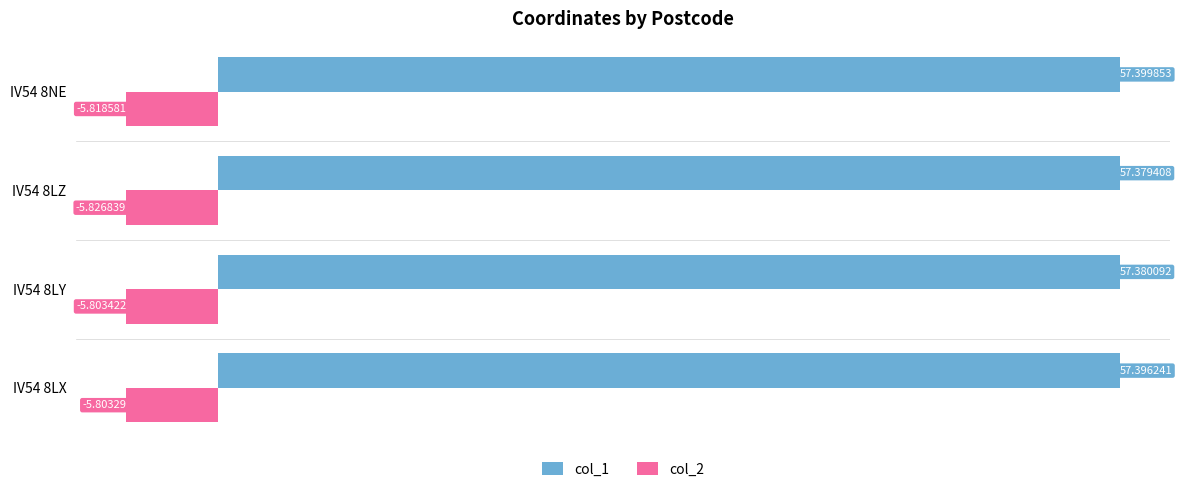

At IV54 8LY, list the series in order from largest to smallest.

col_1, col_2